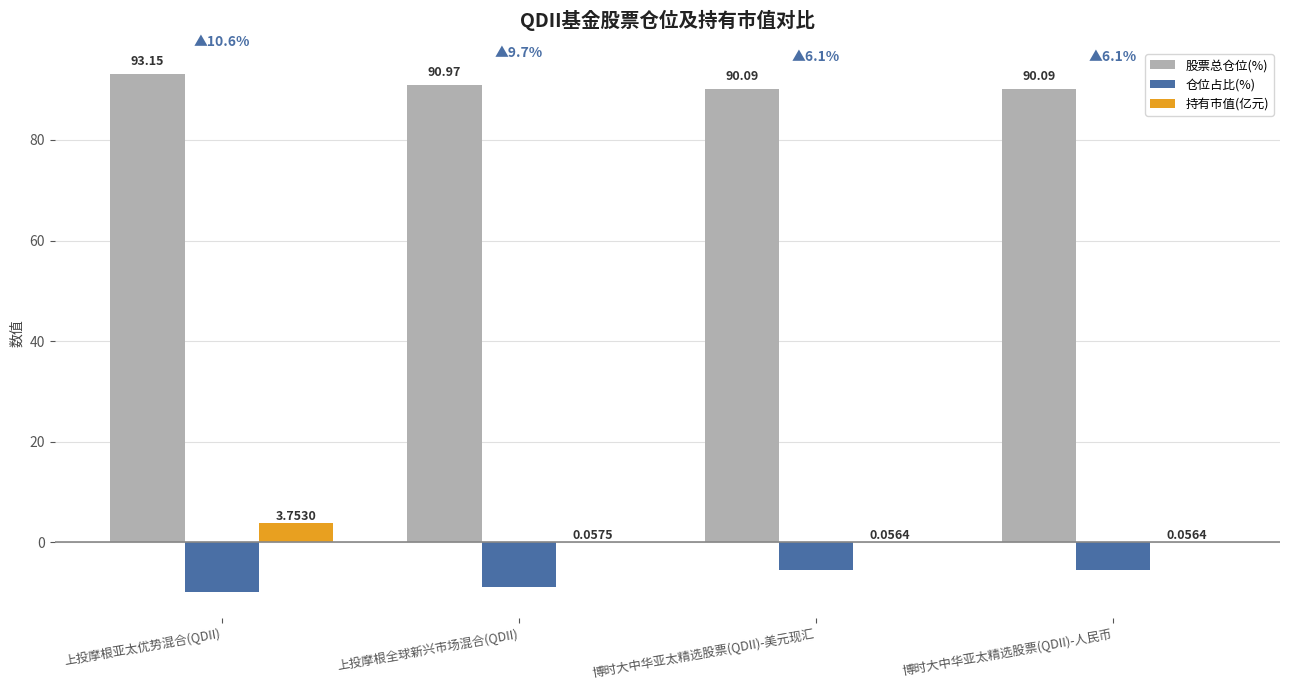

Are the bars horizontal?

No